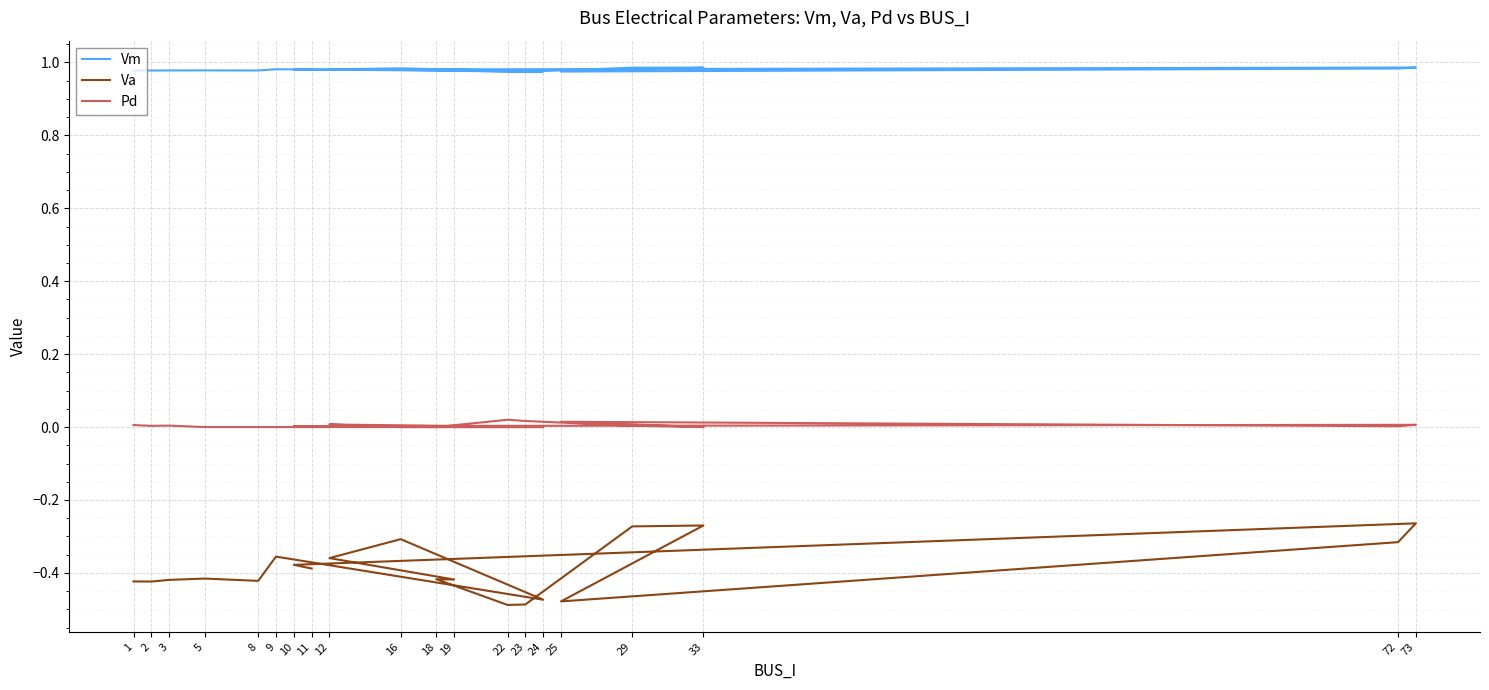

List the labels in order of Pd value, smallest first.

5, 8, 9, 24, 16, 18, 33, 72, 19, 10, 11, 2, 29, 3, 1, 73, 12, 25, 23, 22